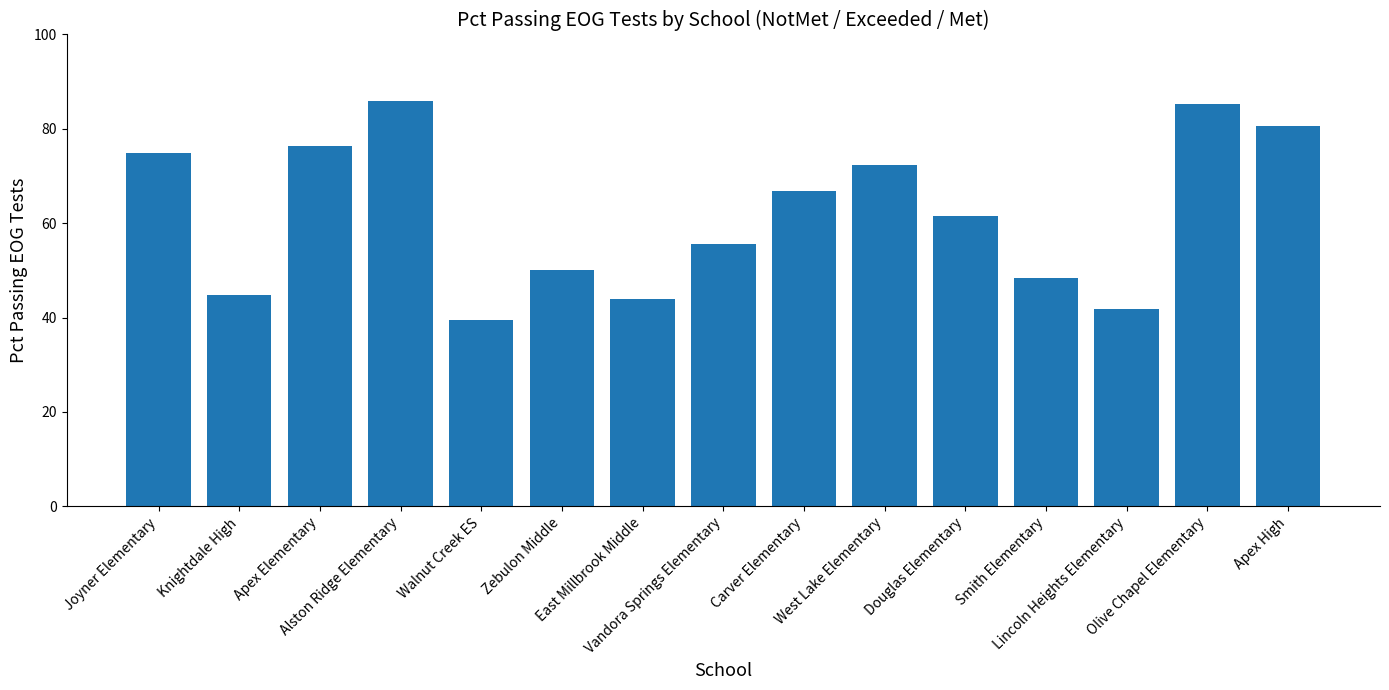

What is the change in value from Walnut Creek ES to Apex High?

+41.1